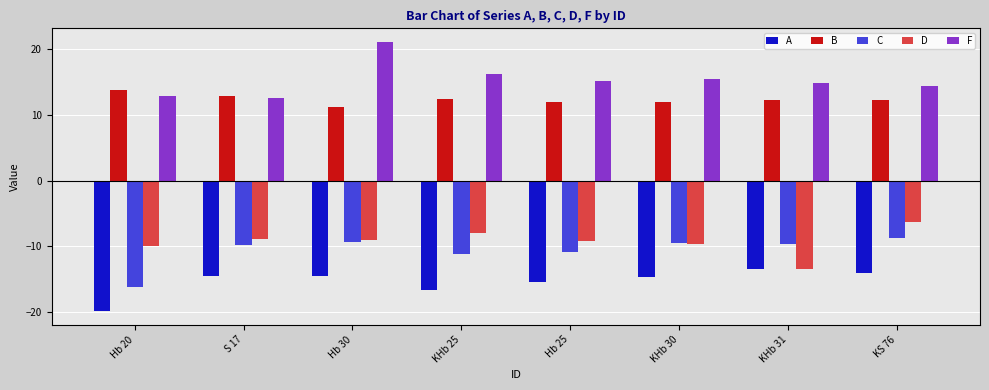

At S 17, list the series in order from smallest to largest.

A, C, D, F, B